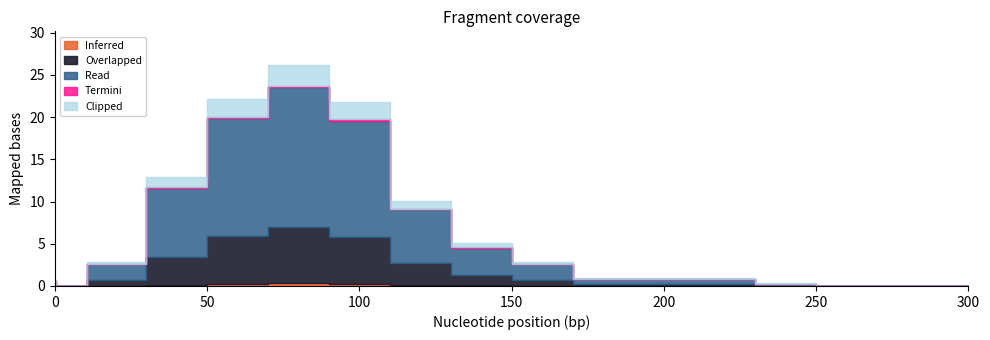

List the labels in order of value, largest first.

80, 60, 100, 40, 120, 140, 20, 160, 180, 200, 220, 0, 240, 1, 260, 280, 300